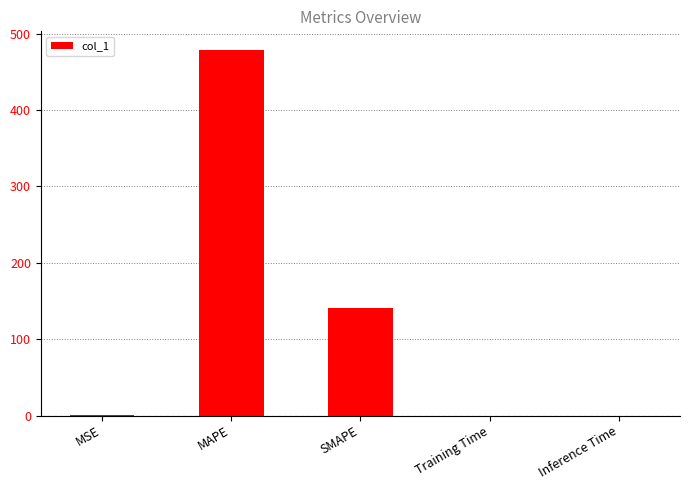

Which has a higher value, Inference Time or MAPE?

MAPE